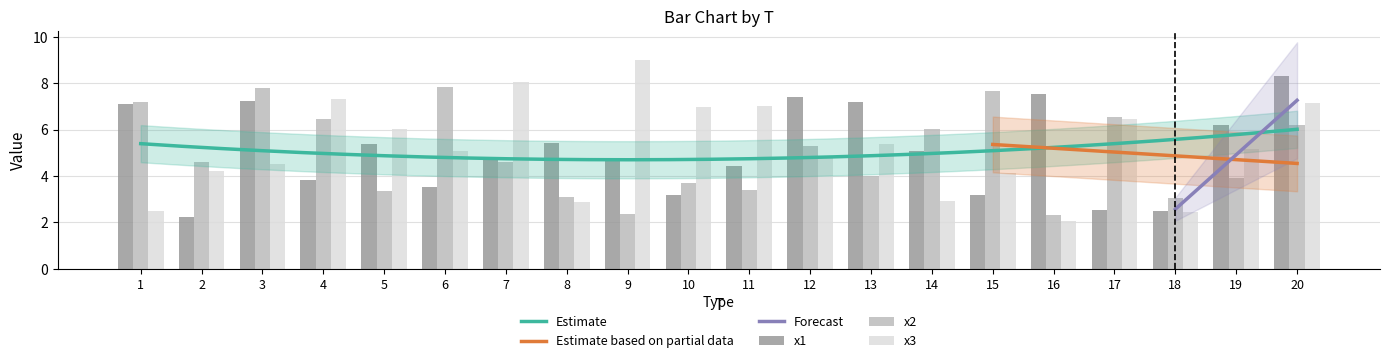

List the series in order of their overall mean, lowest first.

x2, x1, x3